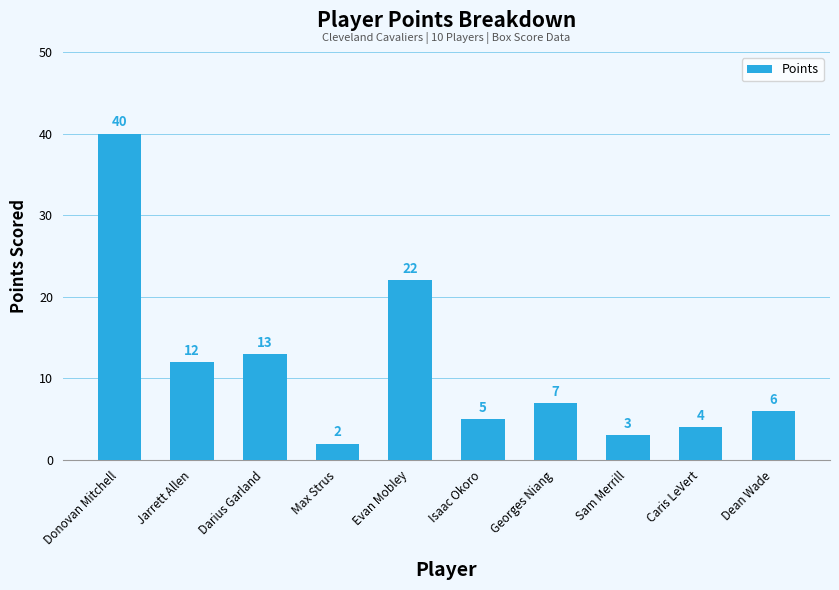

Rank the categories by value from highest to lowest.

Donovan Mitchell, Evan Mobley, Darius Garland, Jarrett Allen, Georges Niang, Dean Wade, Isaac Okoro, Caris LeVert, Sam Merrill, Max Strus